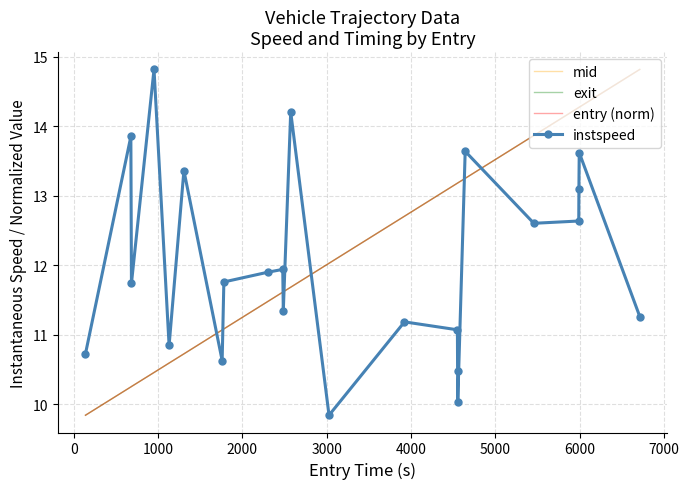

Which series ends up on top after the final intersection of instspeed and mid?

mid